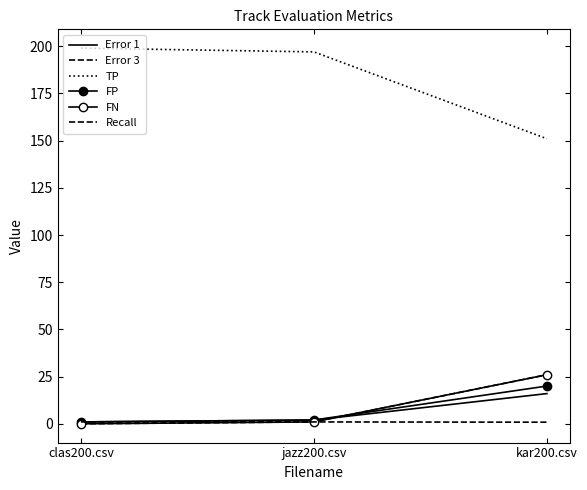

Which has a higher value, kar200.csv or clas200.csv?

kar200.csv